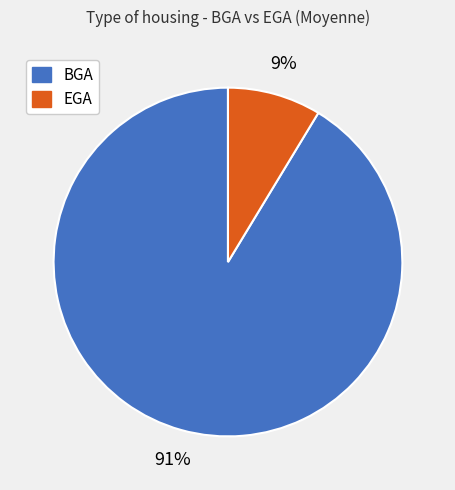

Rank the categories by value from highest to lowest.

BGA, EGA